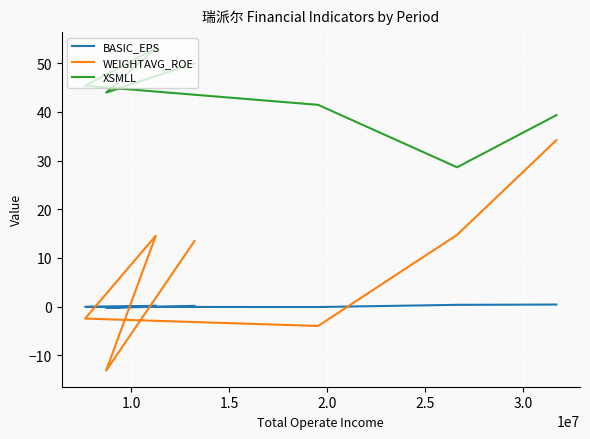

How many data points in BASIC_EPS are less than 0?

3